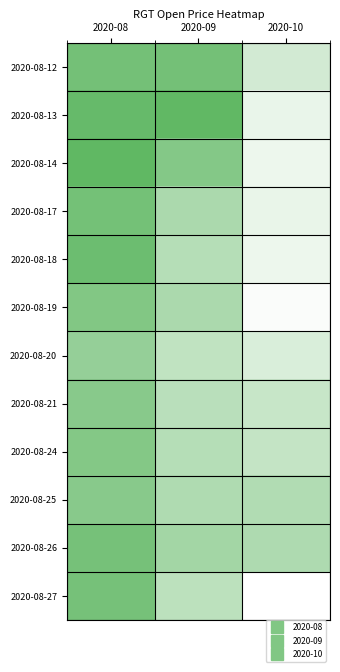

Rank the series at 2020-08 from highest to lowest value.

2020-08-14, 2020-08-13, 2020-08-18, 2020-08-12, 2020-08-17, 2020-08-26, 2020-08-27, 2020-08-19, 2020-08-24, 2020-08-21, 2020-08-25, 2020-08-20